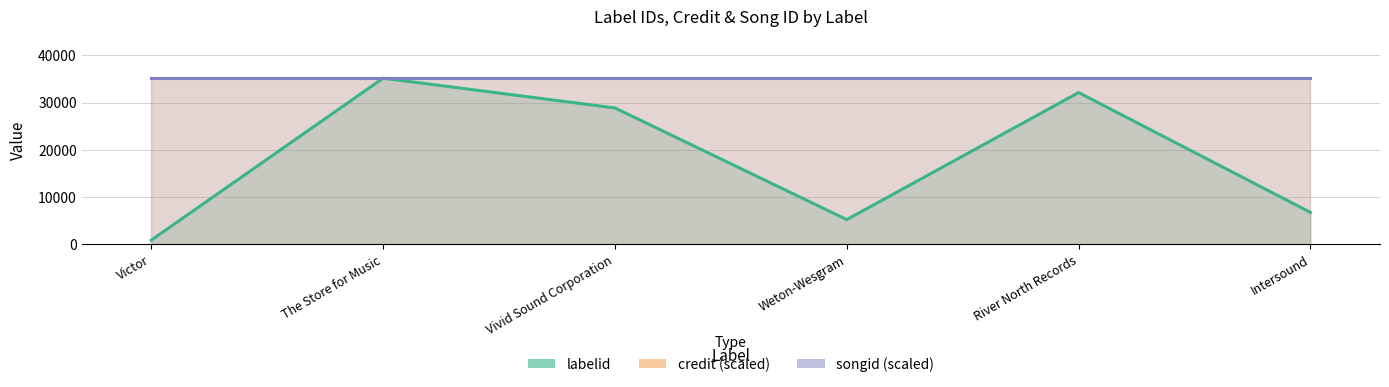

Is it true that songid (scaled) equals 53640 at Vivid Sound Corporation?

False